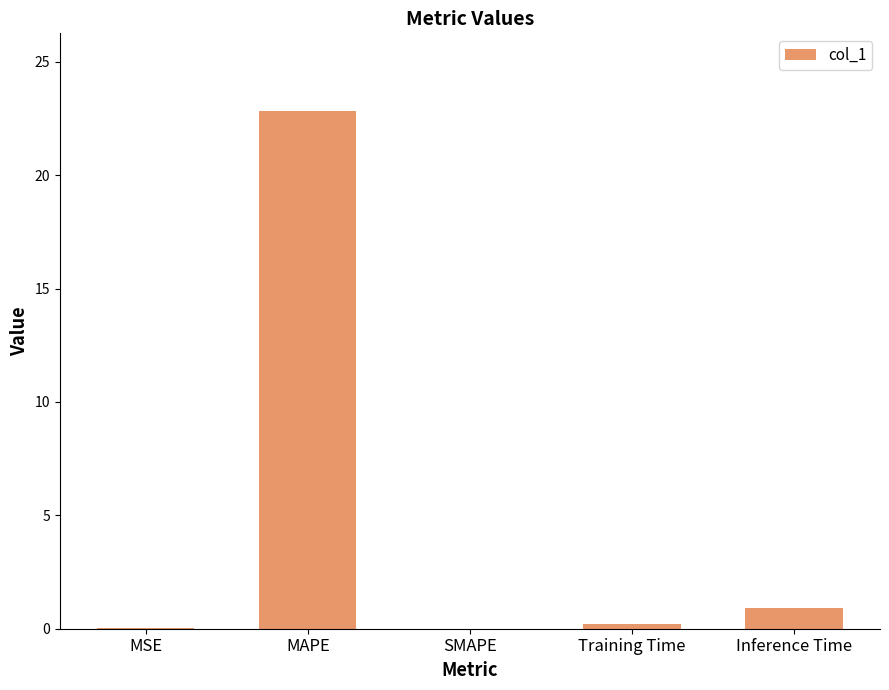

What is the sum of the values at Inference Time and Training Time?

1.2